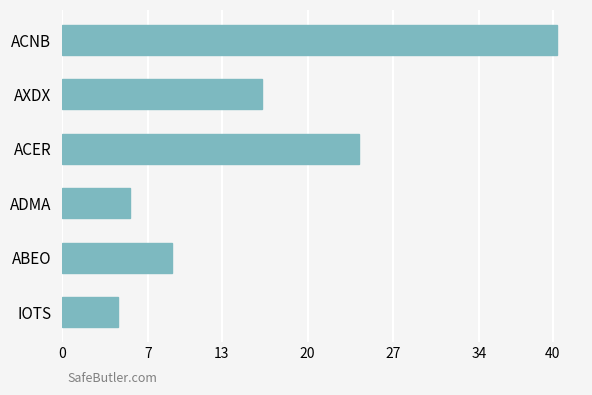

Reading top to bottom, what are all the values shown in this chart?

40.4	16.3	24.2	5.5	8.9	4.5